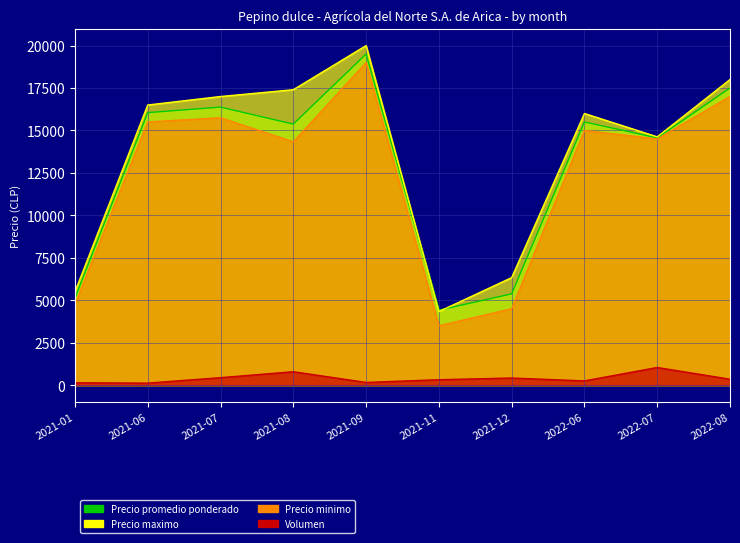

What is the difference between the highest and lowest values at 2021-11?

4097